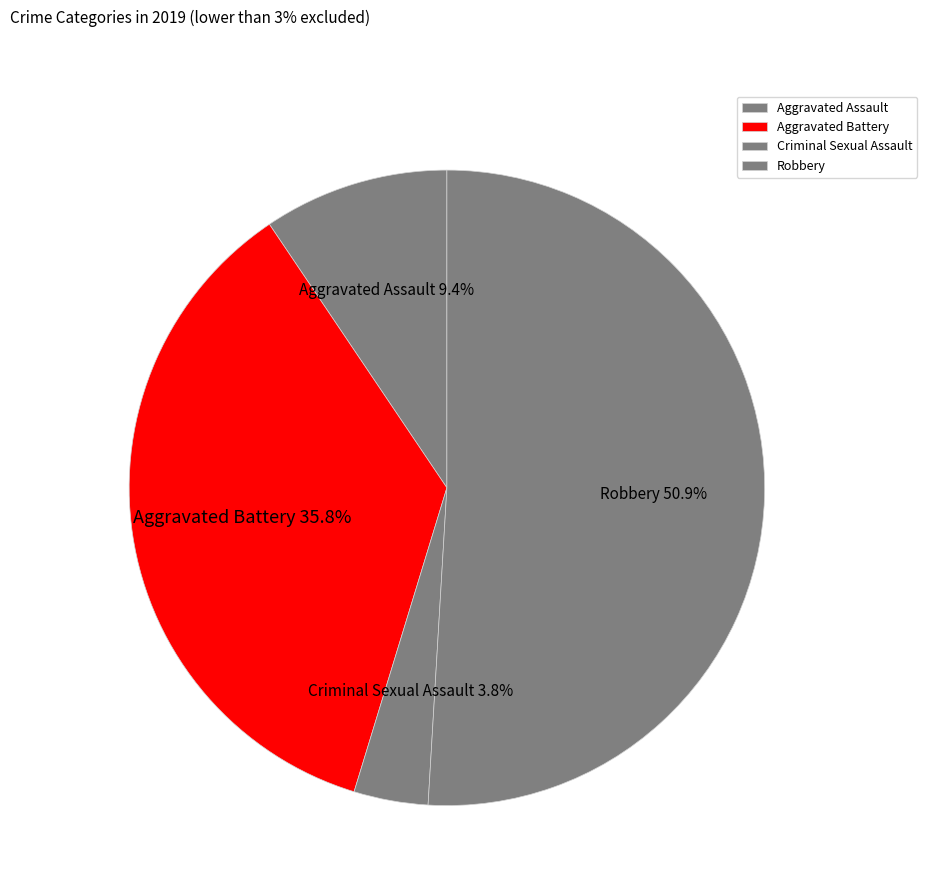

Rank the categories by value from highest to lowest.

Robbery, Aggravated Battery, Aggravated Assault, Criminal Sexual Assault